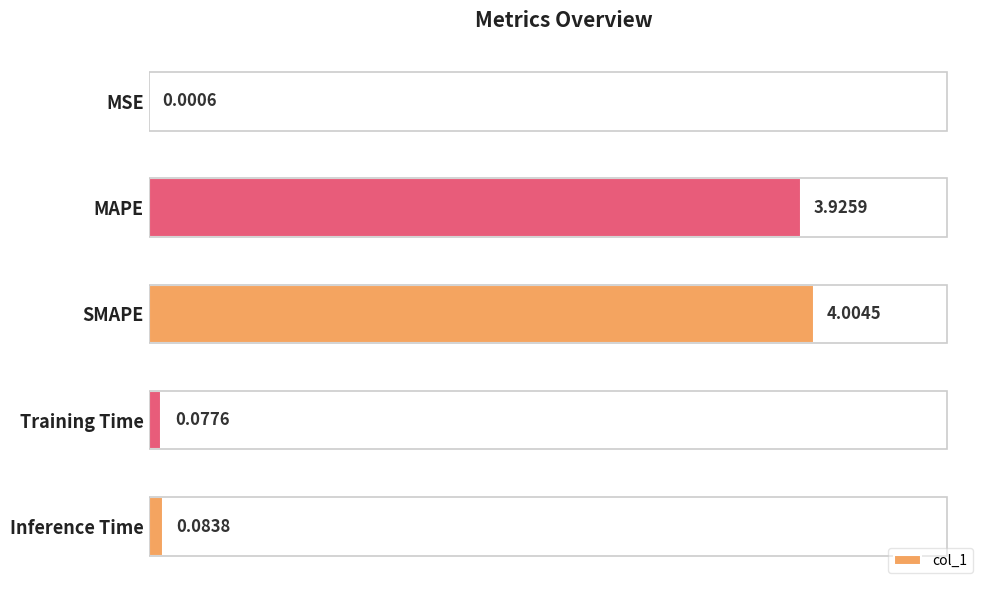

What is the change in value from SMAPE to Inference Time?

-3.9